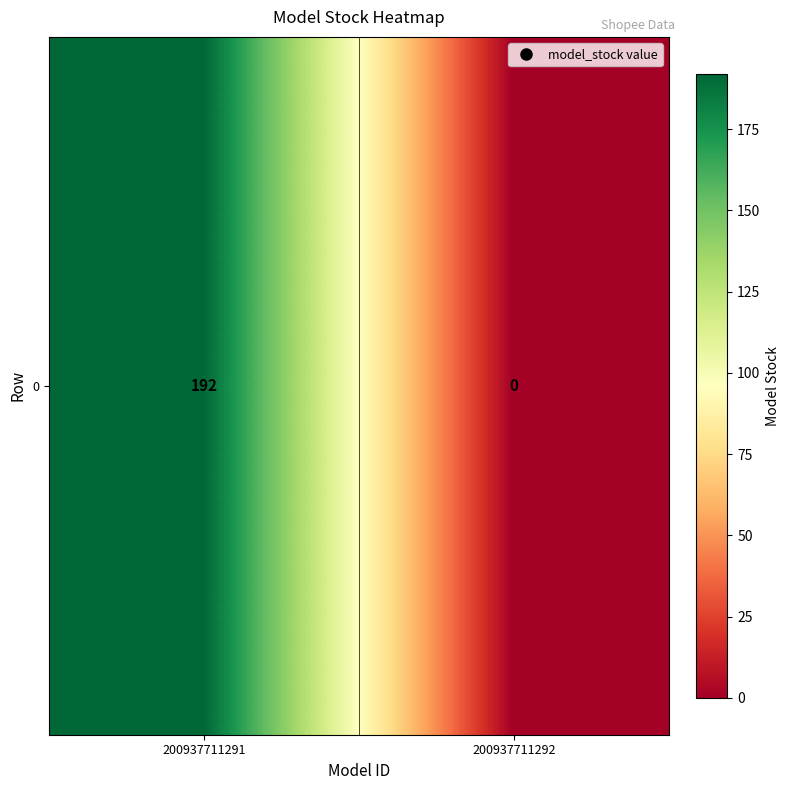

What is the change in value from 200937711291 to 200937711292?

-192